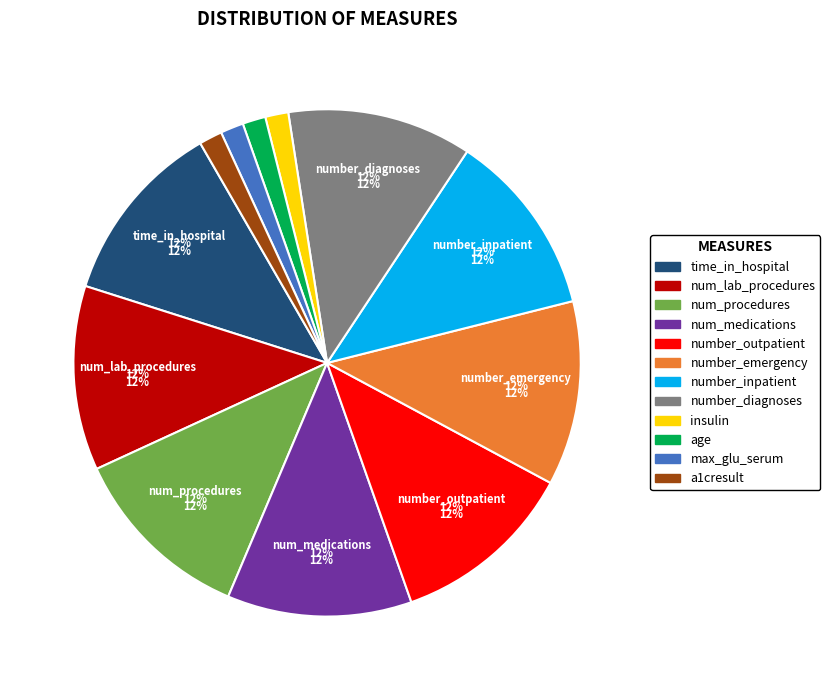

Approximately how many times larger is the value at number_inpatient compared to time_in_hospital?

1.0